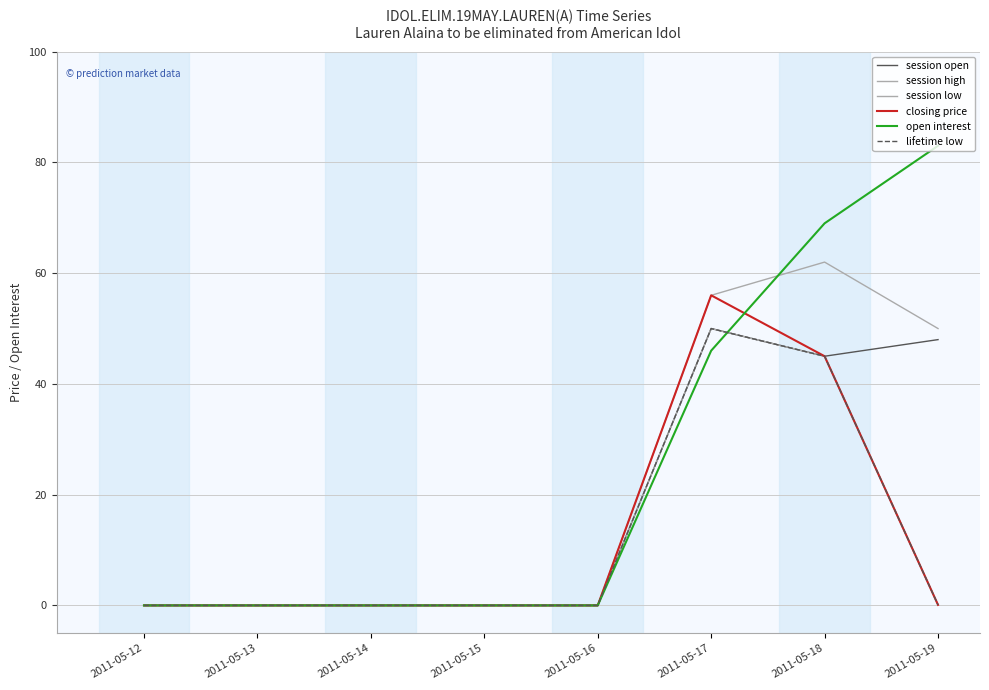

In session open, how many points are lower than both neighbors (excluding endpoints)?

1